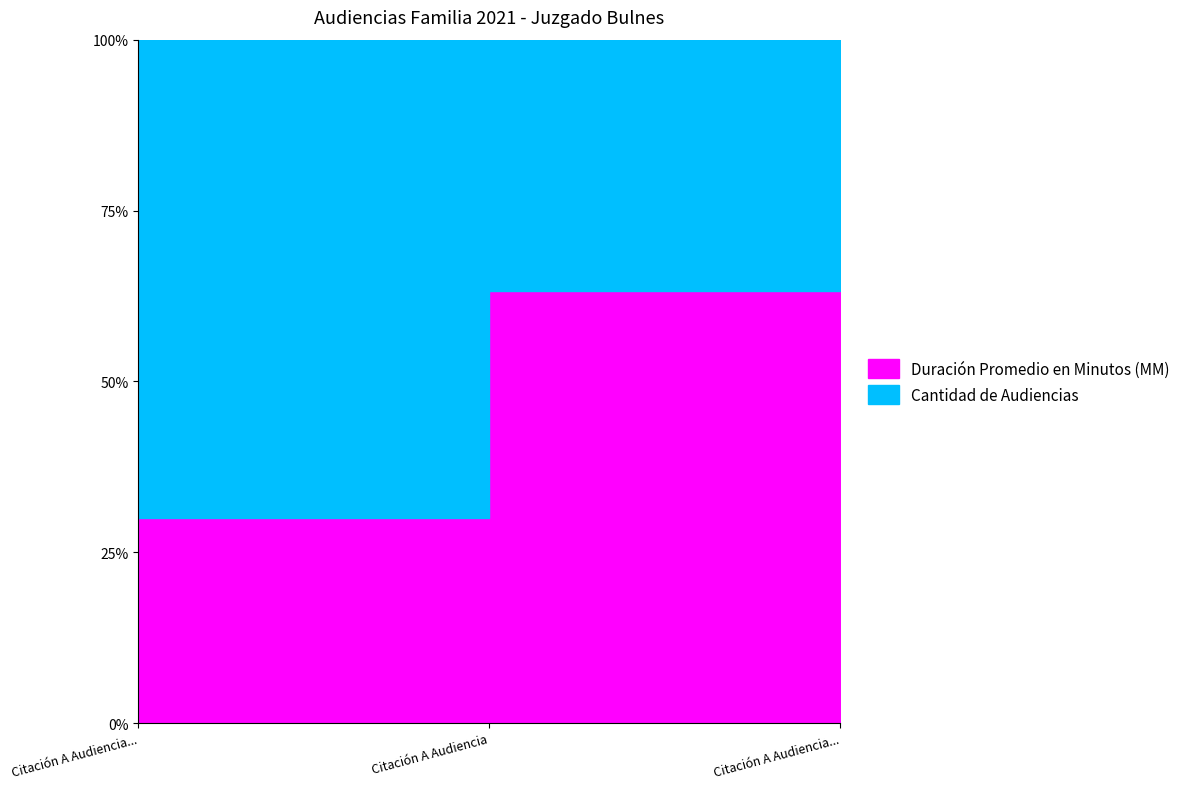

Rank the categories by Cantidad de Audiencias value from highest to lowest.

Citación A Audiencia Preparatoria, Citación A Audiencia, Citación A Audiencia De Juicio